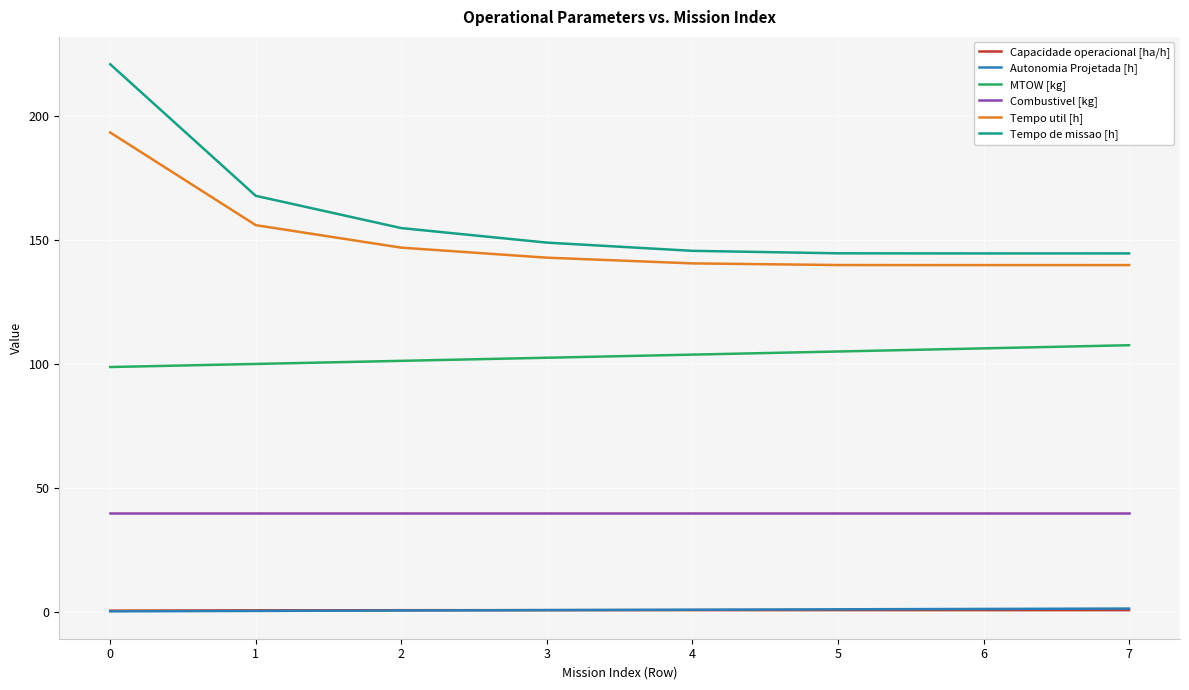

Between 2 and 3, which series saw the biggest shift?

Tempo de missao [h]